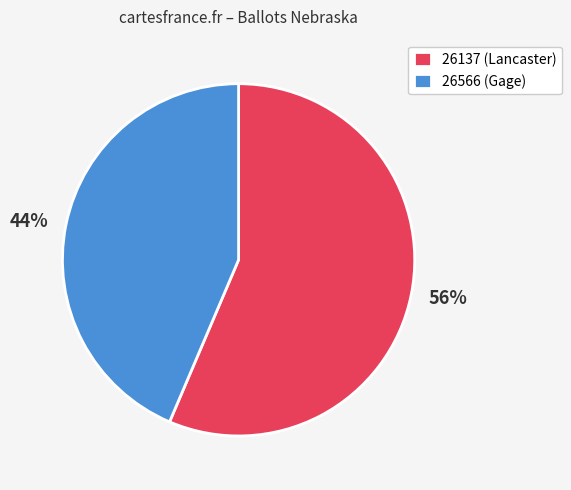

Which category has the biggest portion of the pie?

26137